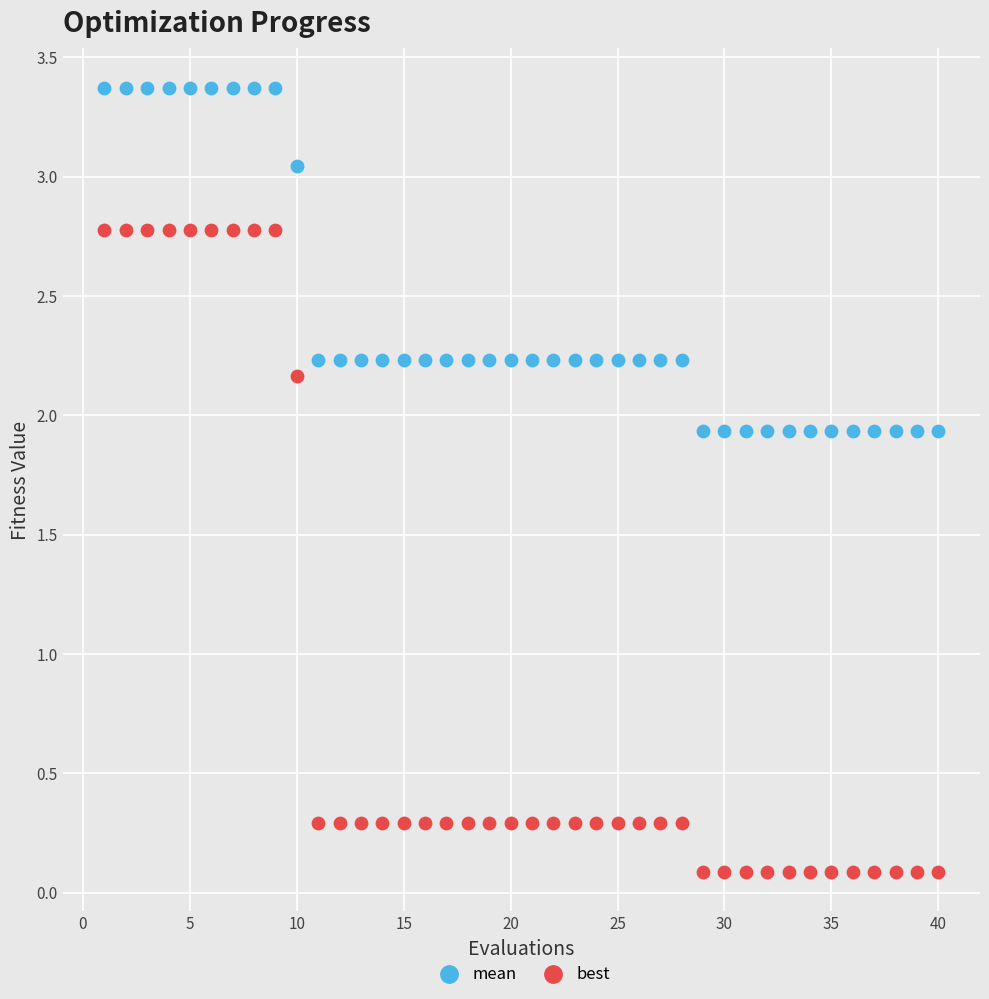

What are all the series names shown in the legend?

mean, best